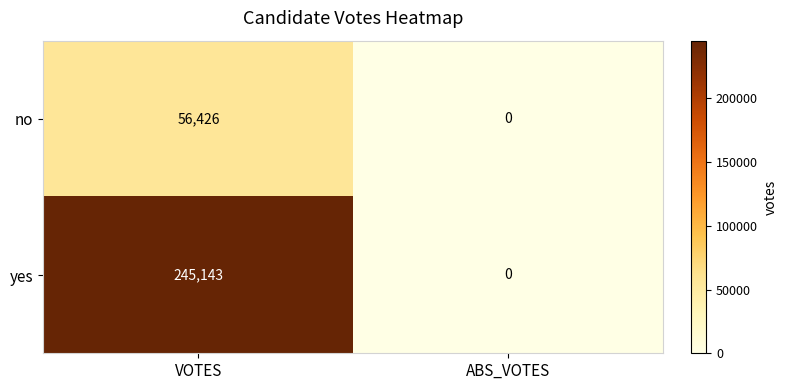

Which series changed the most between VOTES and ABS_VOTES?

yes